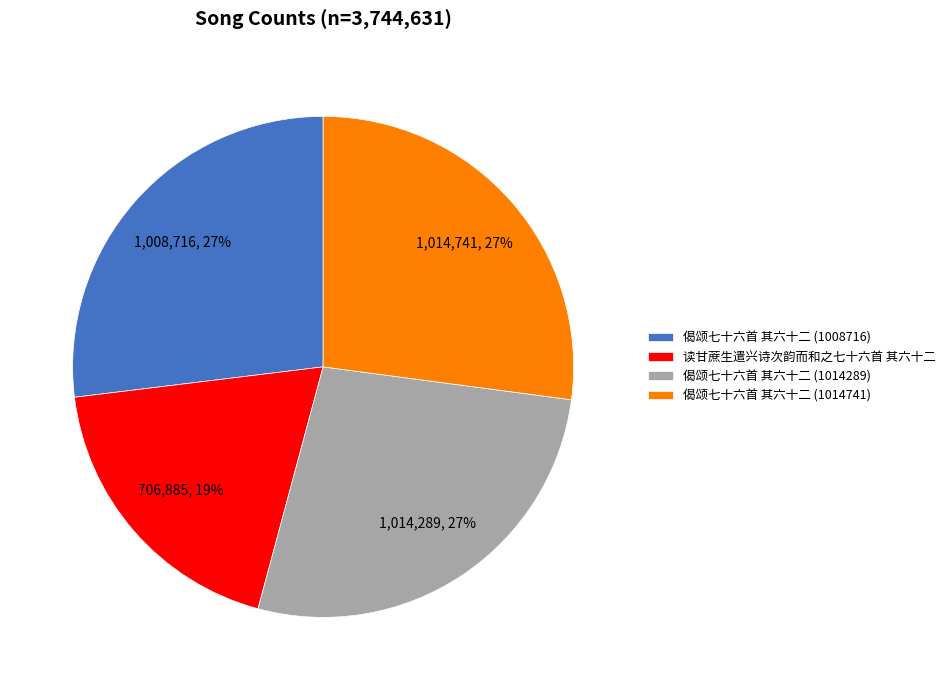

True or false: 偈颂七十六首 其六十二 (1014741) accounts for 27% of the total.

True